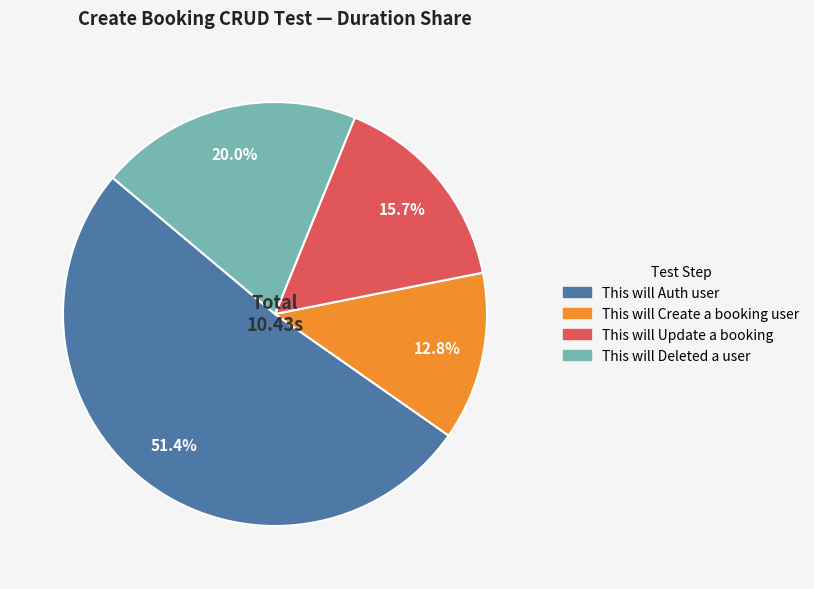

Which category has the biggest portion of the pie?

This will Auth user